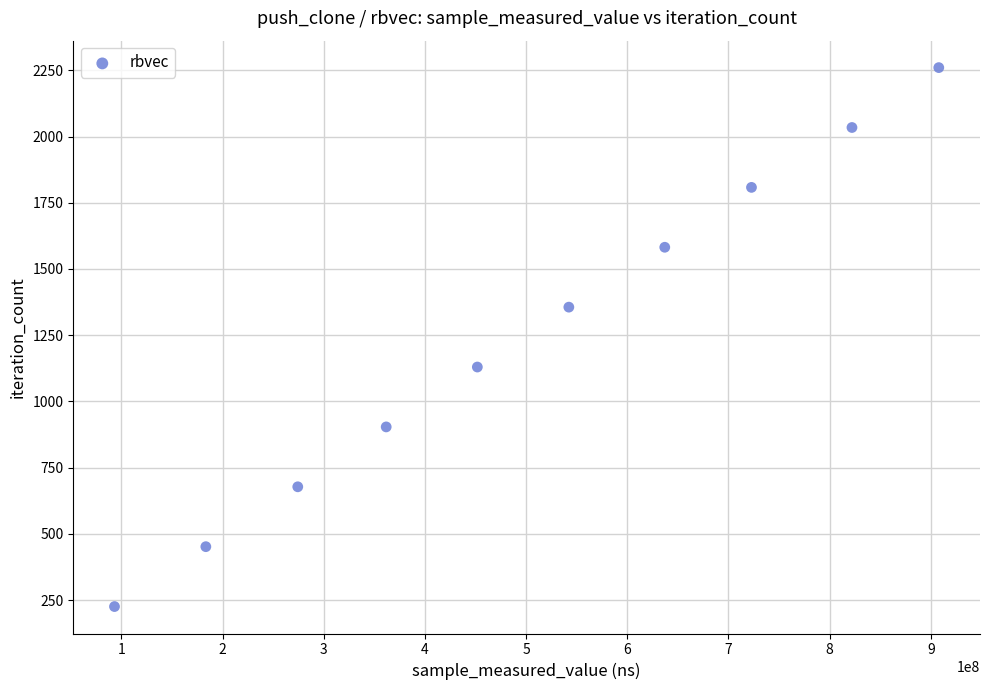

What is the average X value?

499688161